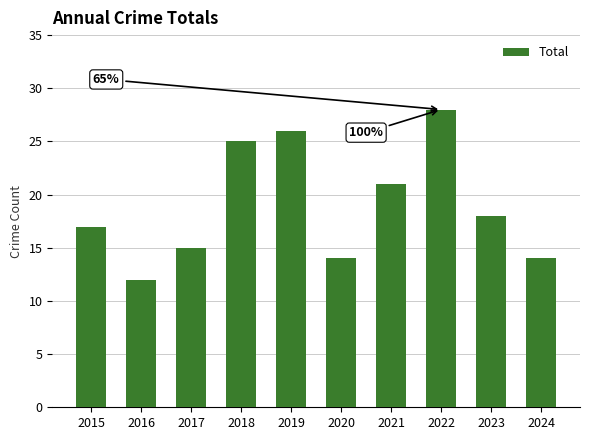

True or false: the data shows 21 at 2020.

False